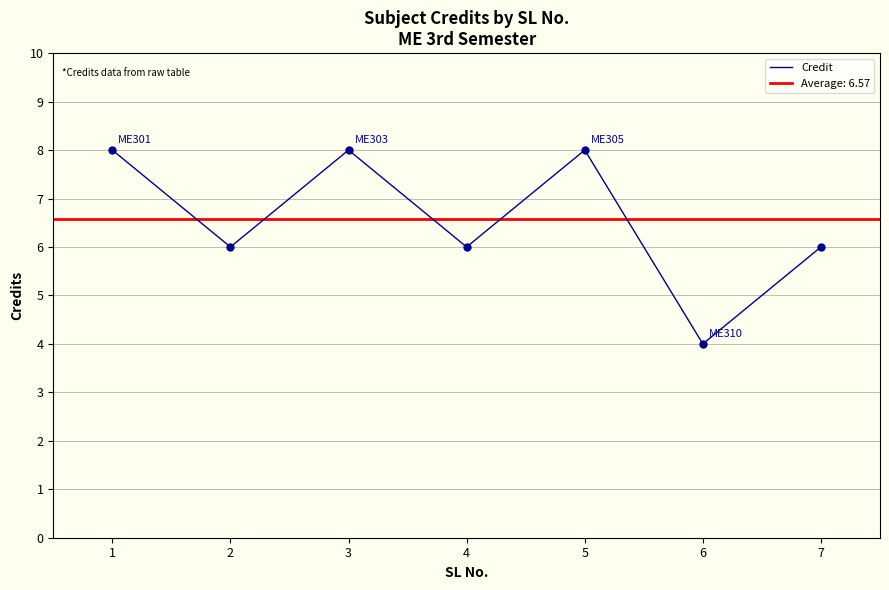

Approximately how many times larger is the value at 2 compared to 7?

1.0